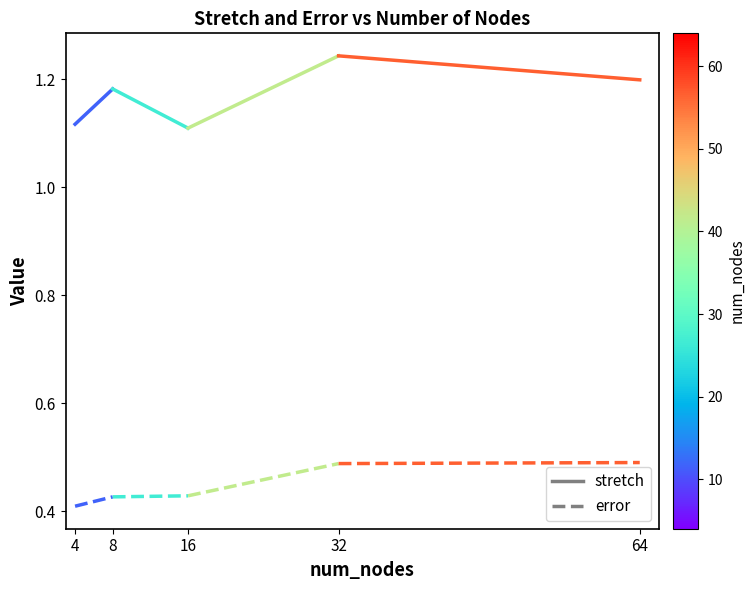

How many lines are shown in the chart?

2